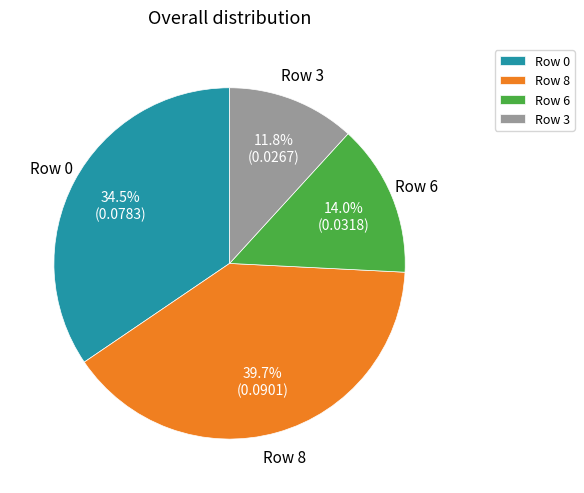

How many segments does this pie chart have?

4